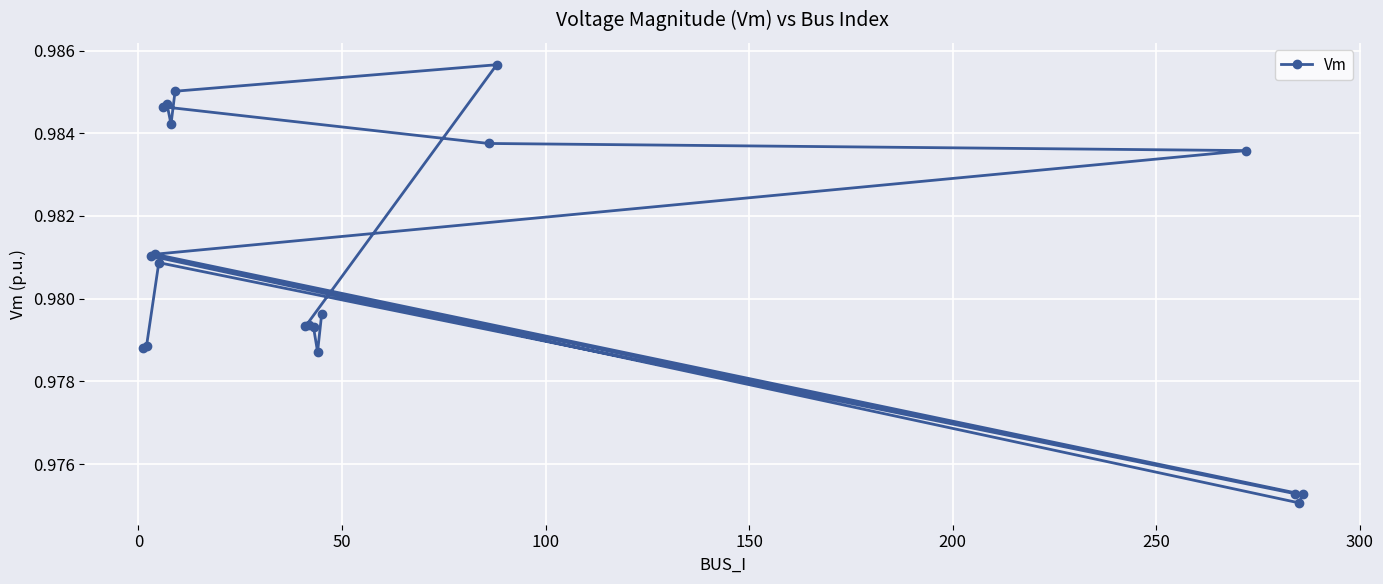

What is the value of the 10th point from the left?

1.0